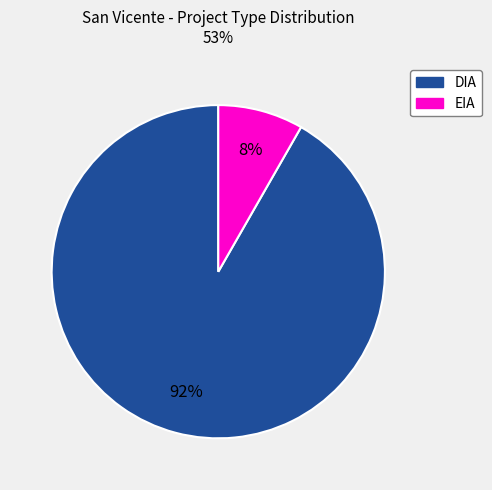

Rank the categories by value from lowest to highest.

EIA, DIA